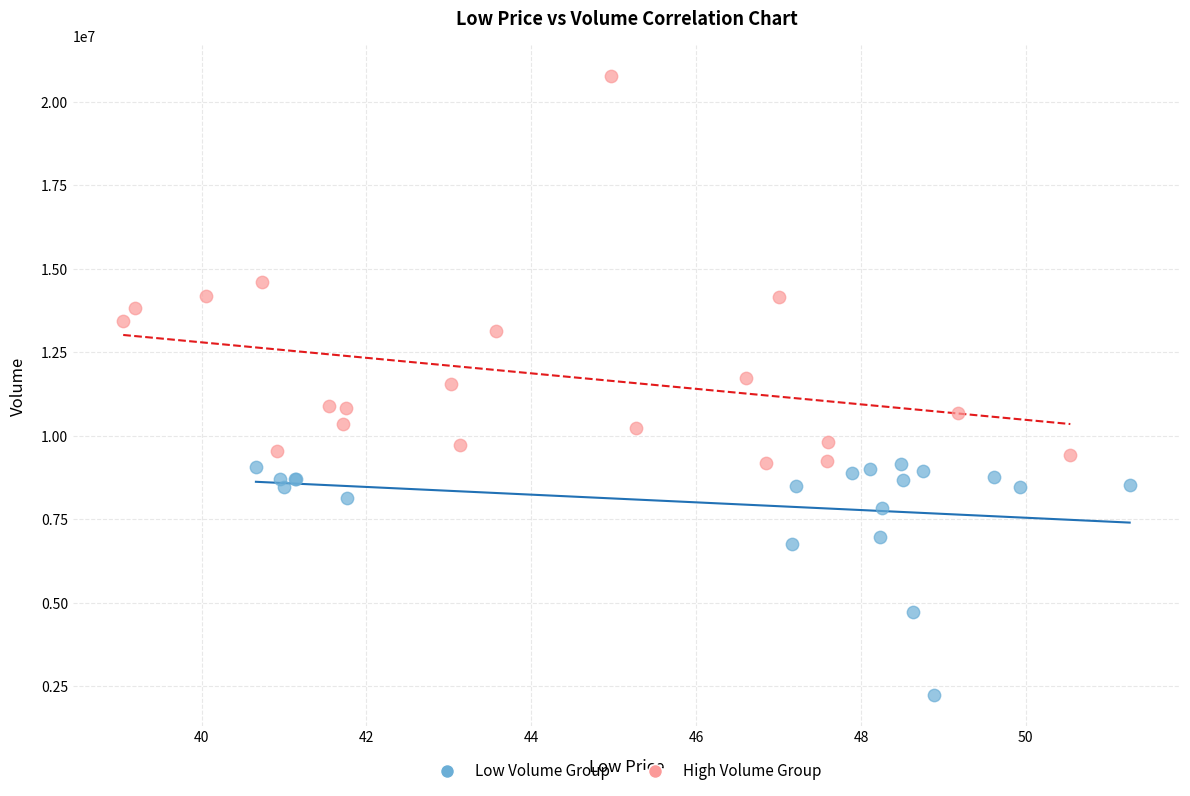

Which series reaches the minimum Y coordinate?

Low Volume Group